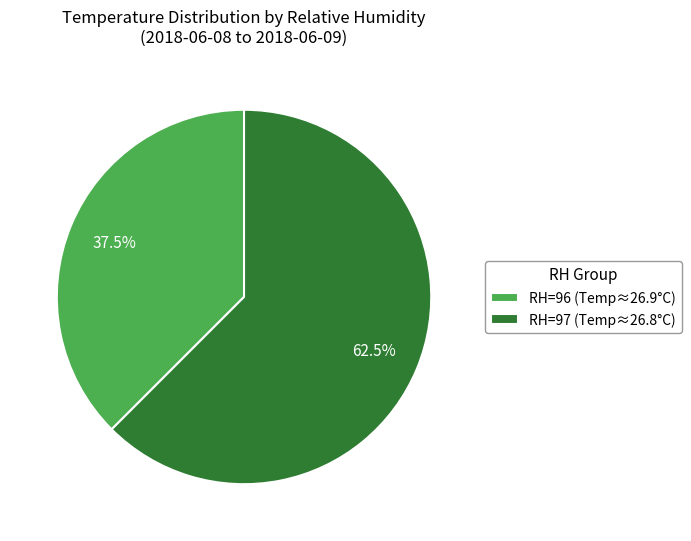

Is RH=96 (Temp≈26.9°C) the majority of the pie?

No